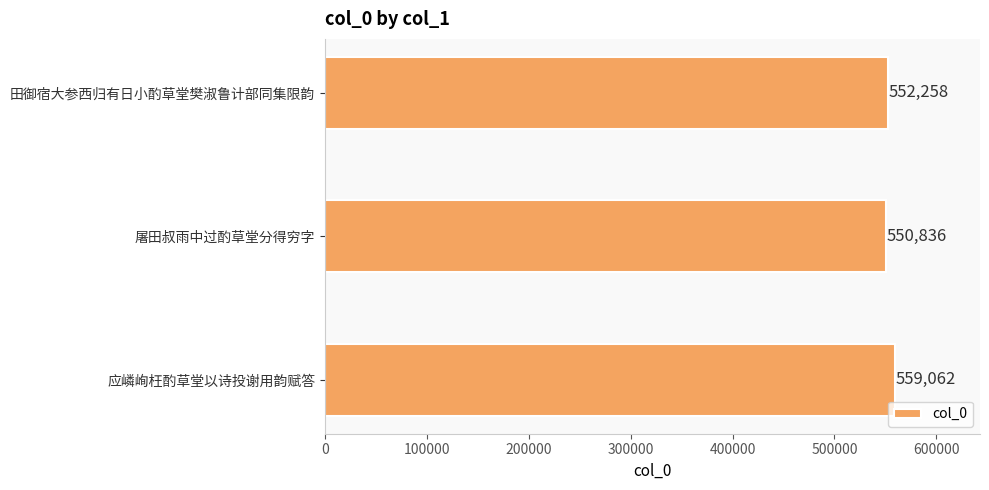

At which label is the value closest to 554949?

田御宿大参西归有日小酌草堂樊淑鲁计部同集限韵